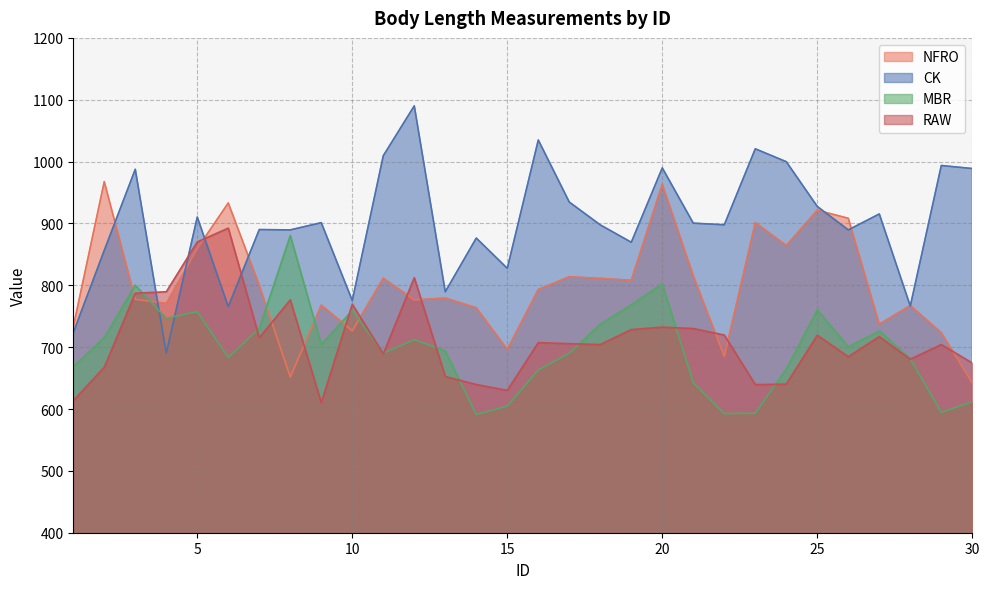

What are all the series names shown in the legend?

NFRO, CK, MBR, RAW